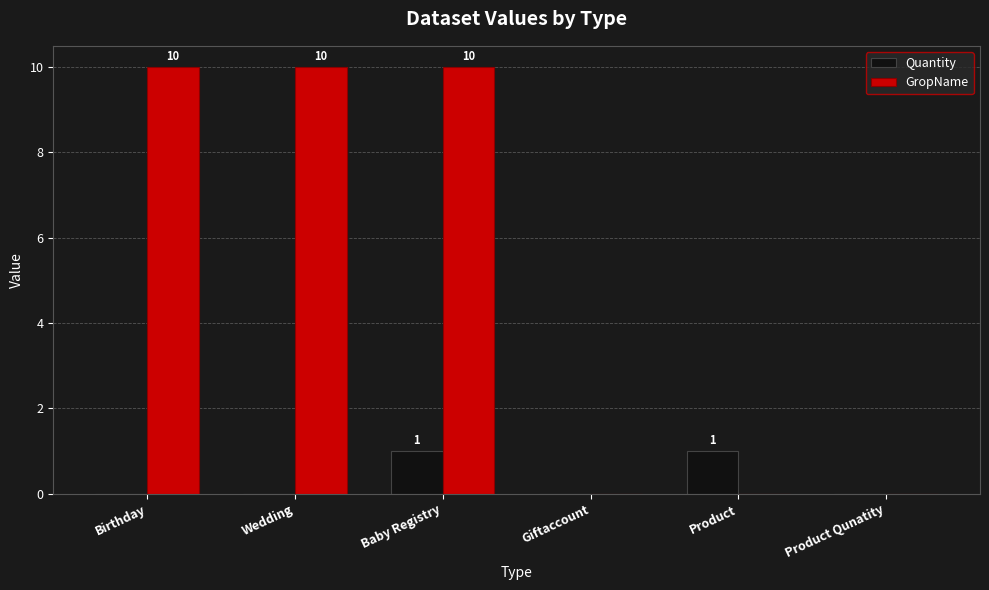

At which category is the sum across all series the highest?

Baby Registry